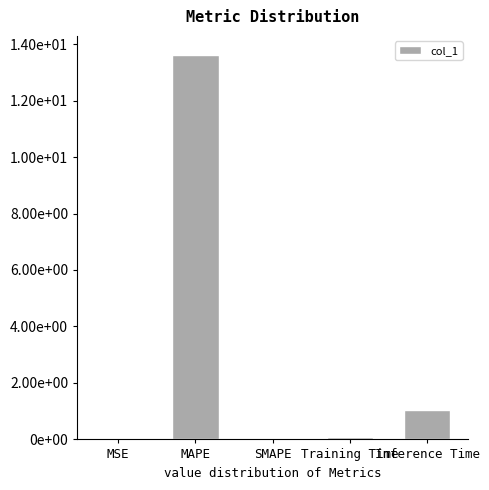

Are the bars horizontal?

No